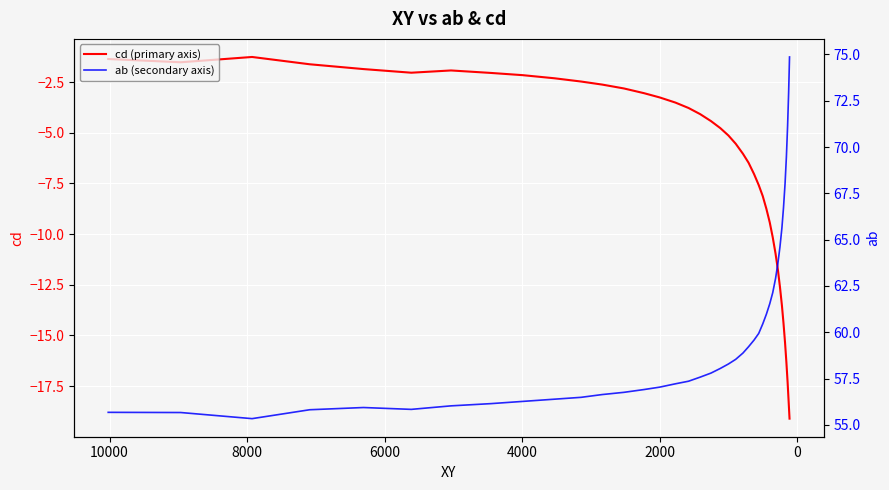

Which series has the largest range (max minus min)?

ab (secondary axis)